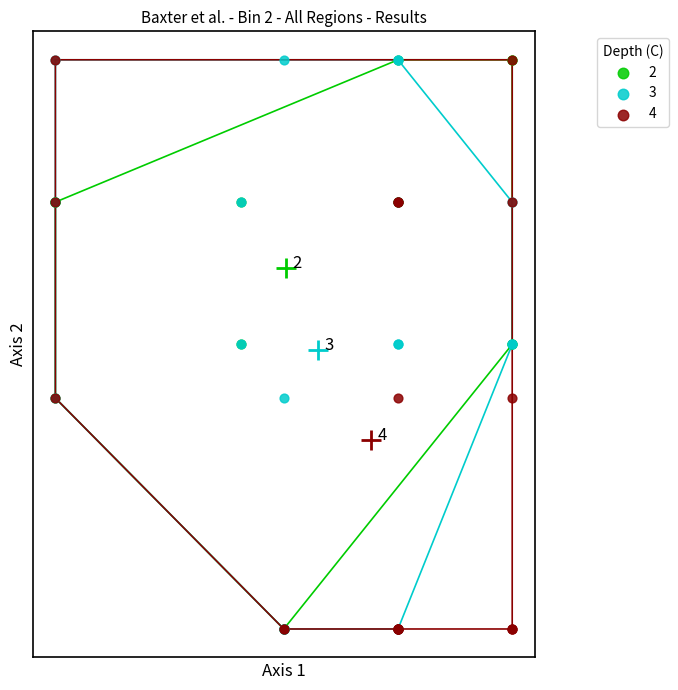

What are all the series names shown in the legend?

2, 3, 4